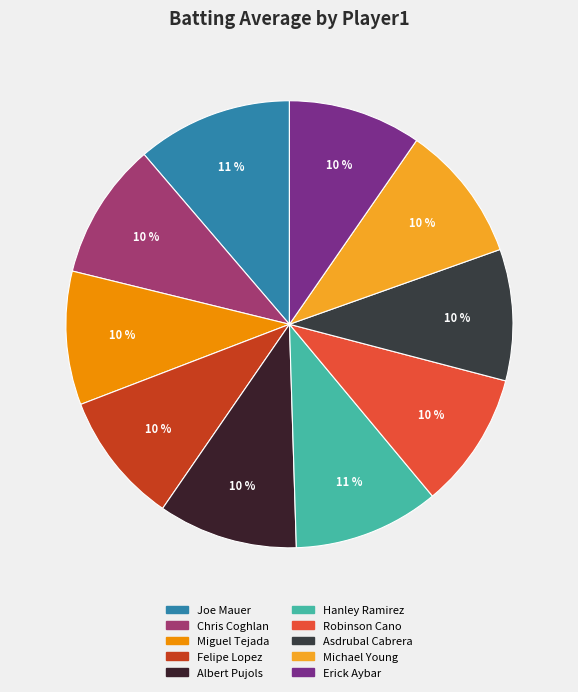

How many segments does this pie chart have?

10